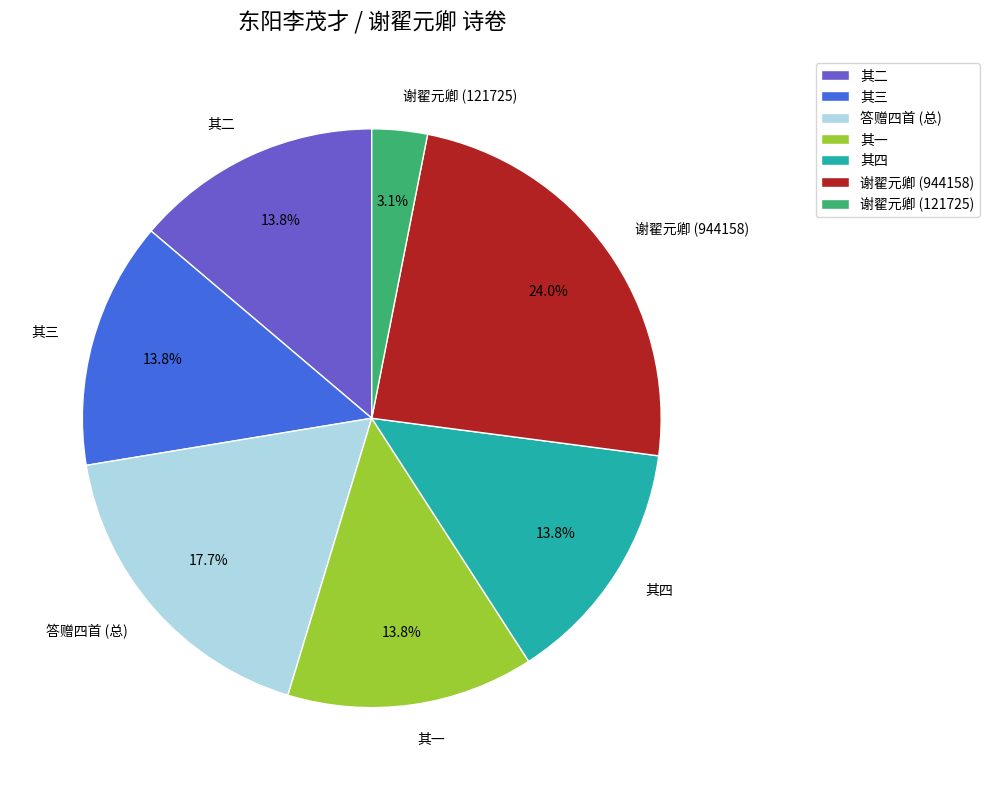

Which category has the biggest portion of the pie?

谢翟元卿 (944158)